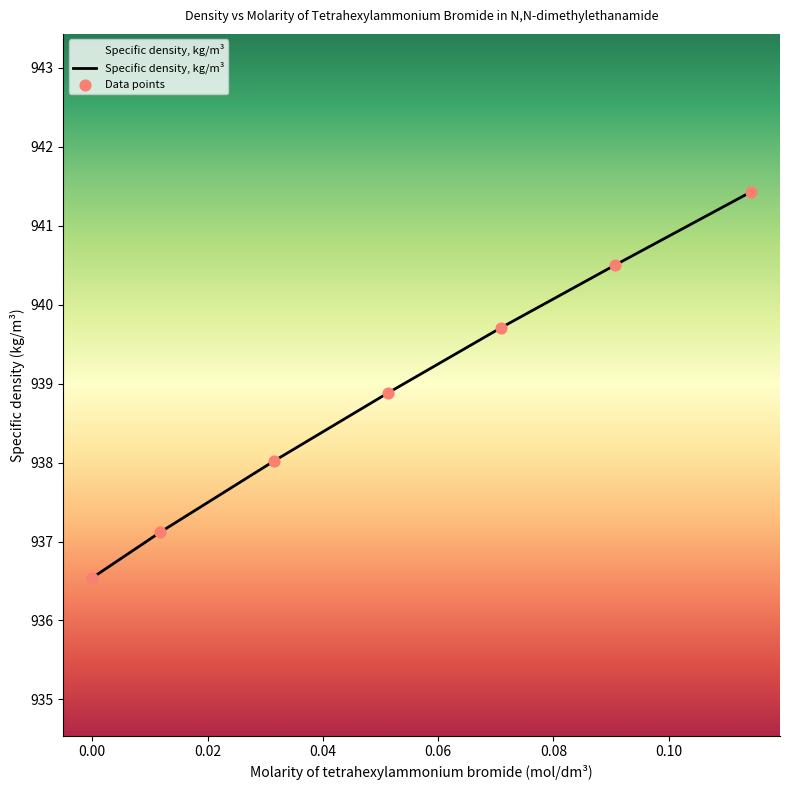

What is the smallest value displayed?

936.5